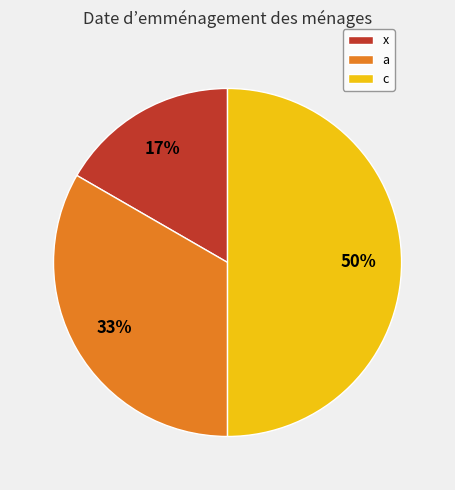

To the nearest percent, what portion does x represent?

17%